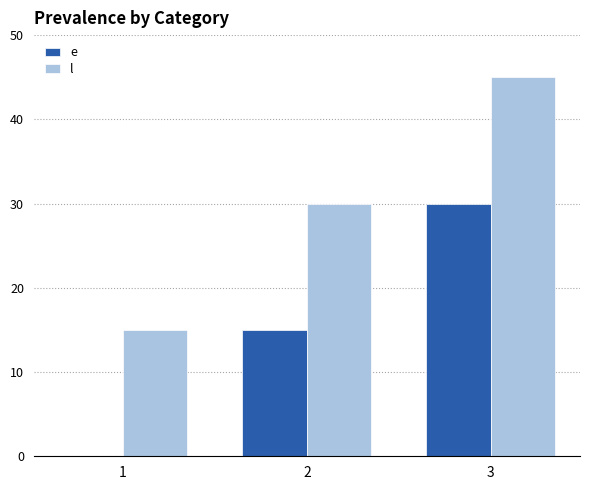

Reading left to right, list all the values displayed in this chart.

e: 0	15	30
l: 15	30	45